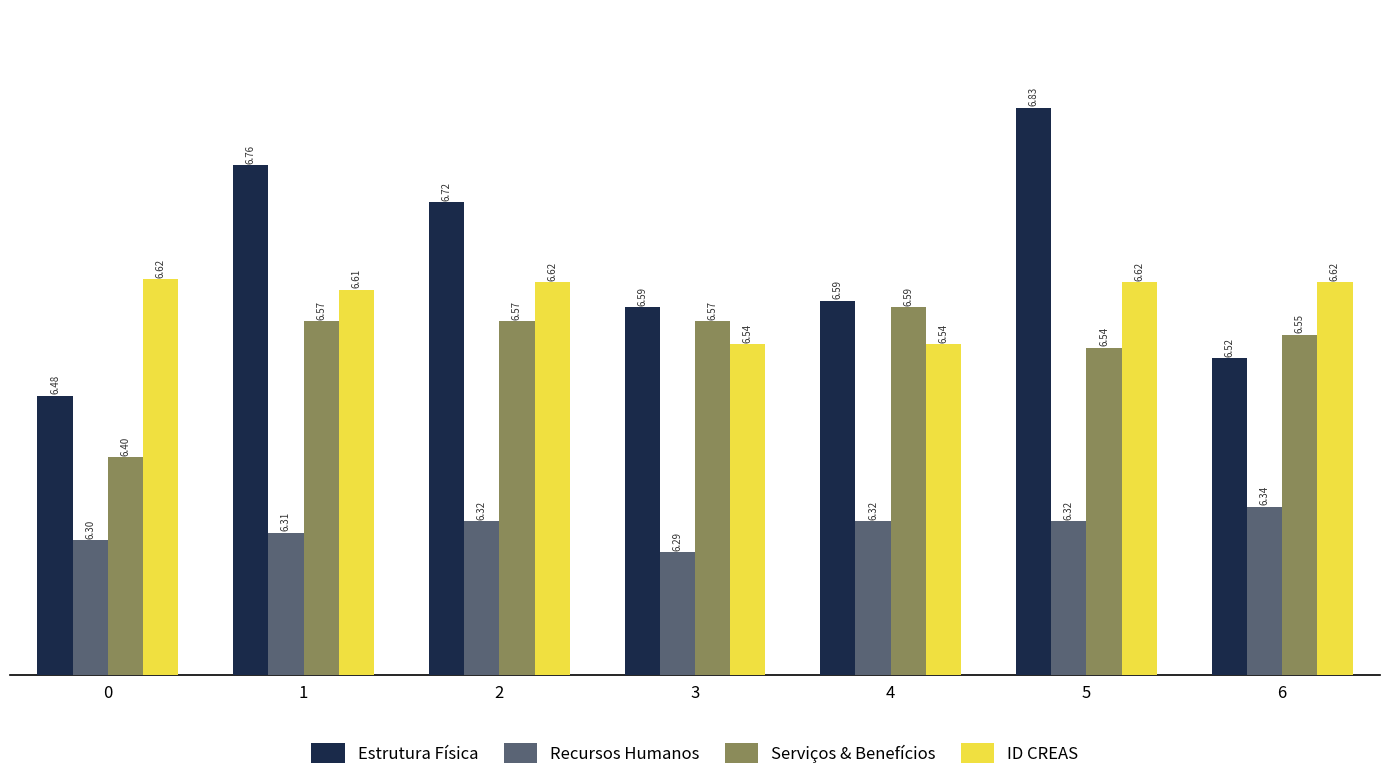

At how many categories does at least one series exceed 6?

7